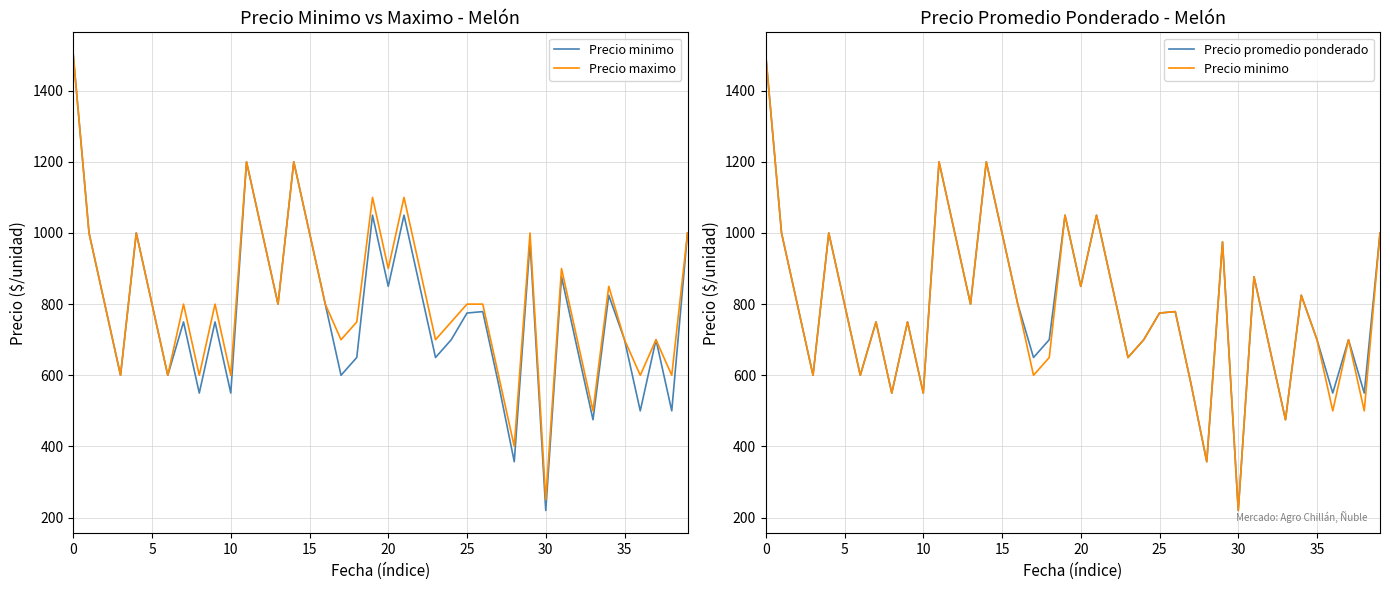

What is the greatest value displayed?

1500